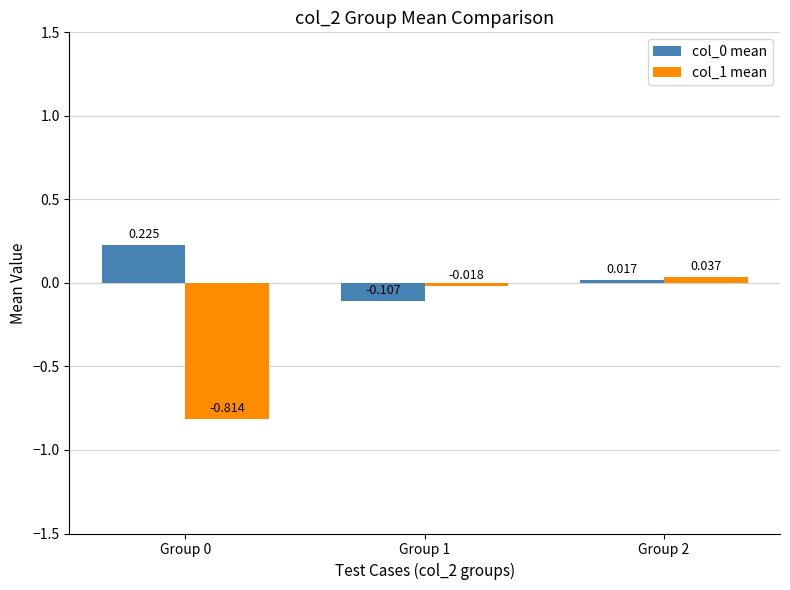

Does the chart contain any negative values?

Yes